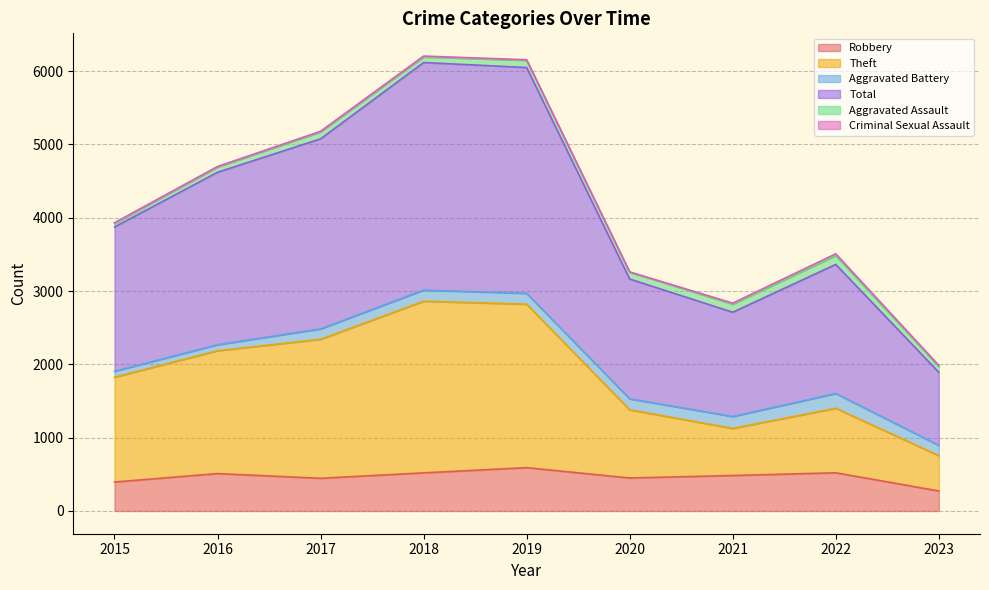

Is it true that Total equals 6155 at 2019?

True